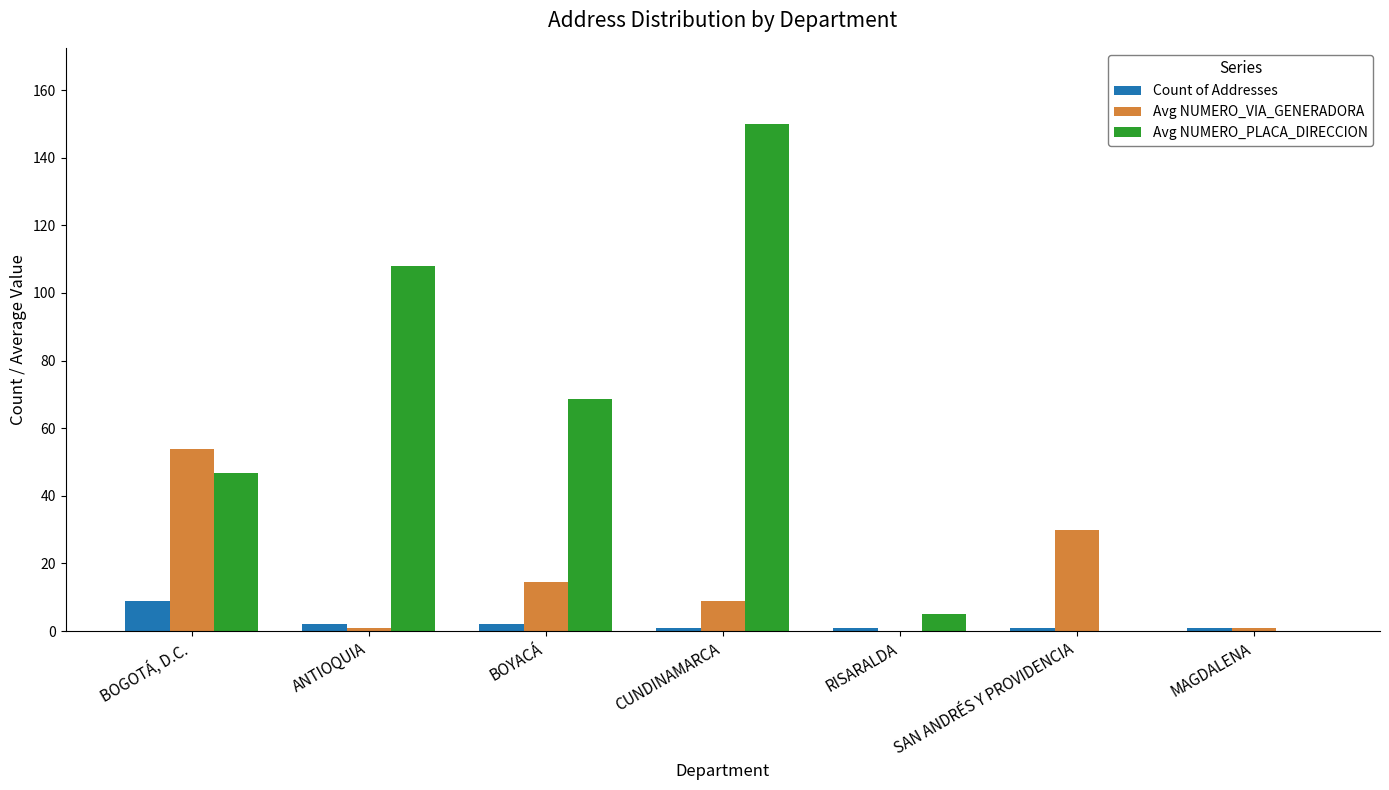

Reading left to right, what are all the values shown in this chart?

Count of Addresses: BOGOTÁ, D.C.=9.0	ANTIOQUIA=2.0	BOYACÁ=2.0	CUNDINAMARCA=1.0	RISARALDA=1.0	SAN ANDRÉS Y PROVIDENCIA=1.0	MAGDALENA=1.0
Avg NUMERO_VIA_GENERADORA: BOGOTÁ, D.C.=53.8	ANTIOQUIA=1.0	BOYACÁ=14.5	CUNDINAMARCA=9.0	RISARALDA=0.0	SAN ANDRÉS Y PROVIDENCIA=30.0	MAGDALENA=1.0
Avg NUMERO_PLACA_DIRECCION: BOGOTÁ, D.C.=46.8	ANTIOQUIA=108.0	BOYACÁ=68.5	CUNDINAMARCA=150.0	RISARALDA=5.0	SAN ANDRÉS Y PROVIDENCIA=0.0	MAGDALENA=0.0